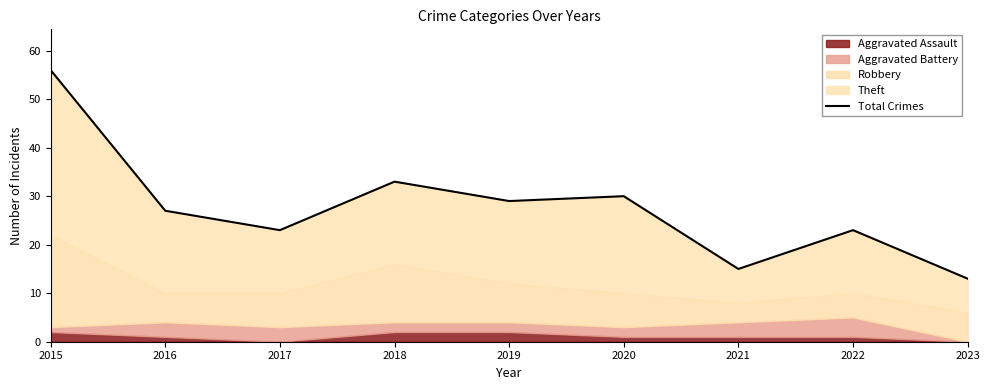

Rank the categories by value from highest to lowest.

2015, 2018, 2020, 2019, 2016, 2017, 2022, 2021, 2023